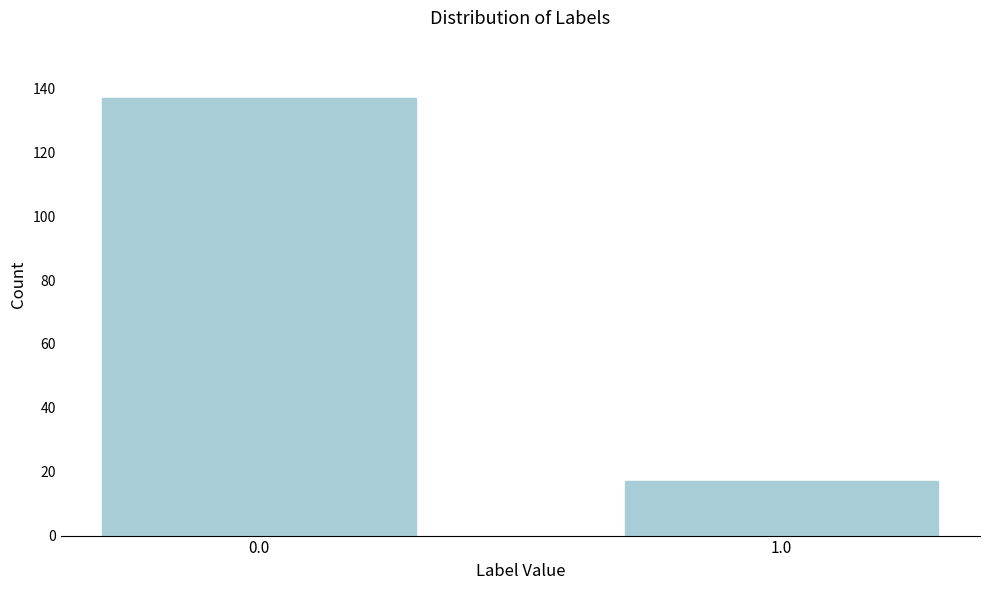

Reading left to right, extract all data points from this chart.

137	17